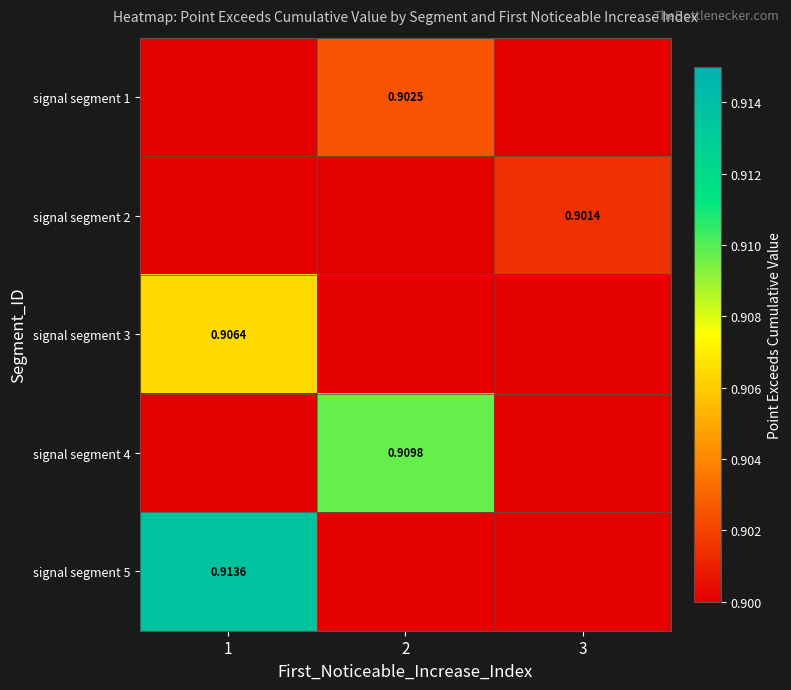

What is the minimum value for signal segment 3?

0.9